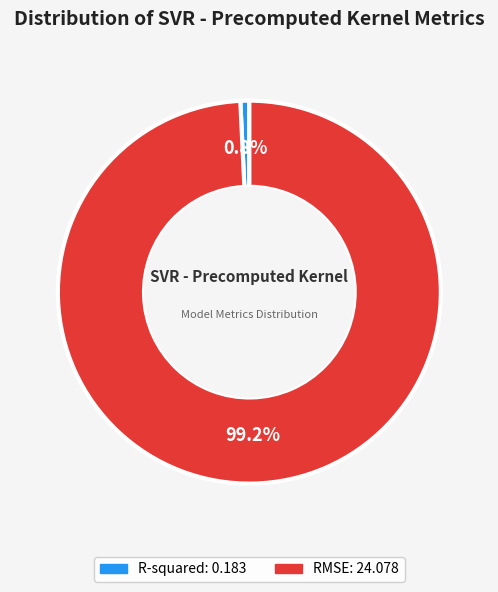

Is it true that R-squared is 12% of the pie?

False